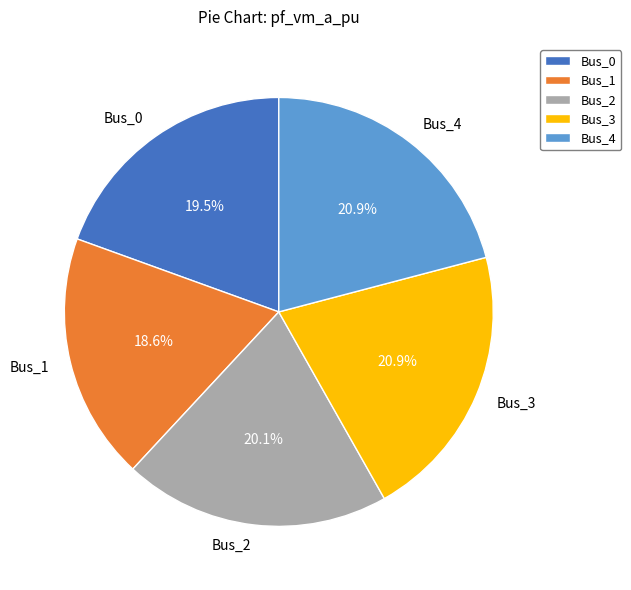

To the nearest percent, what is the average slice percentage?

20%